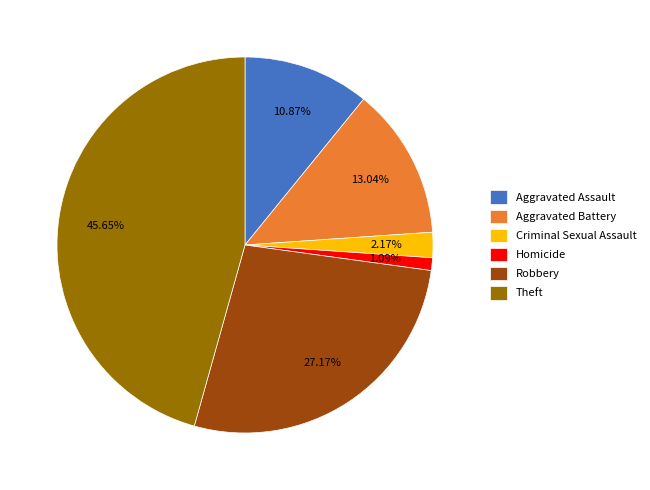

To the nearest percent, what is the difference between the largest and smallest slice percentages?

45%